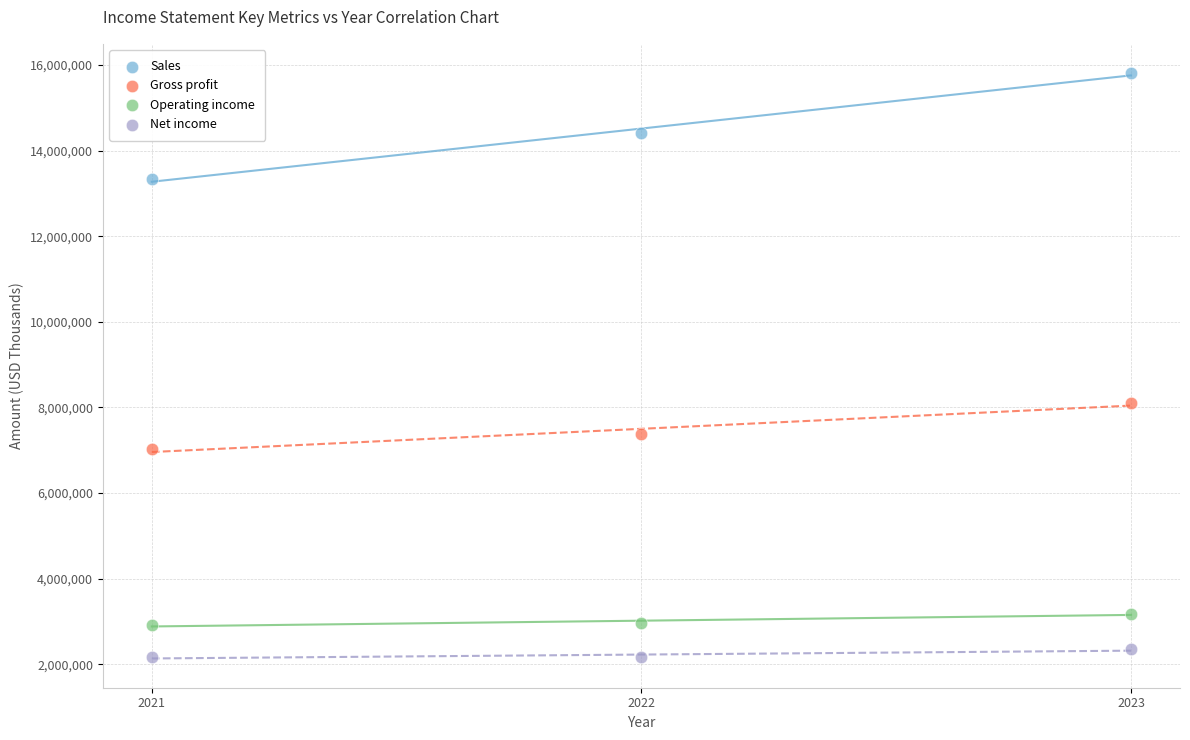

Which series contains the highest Y value?

Sales